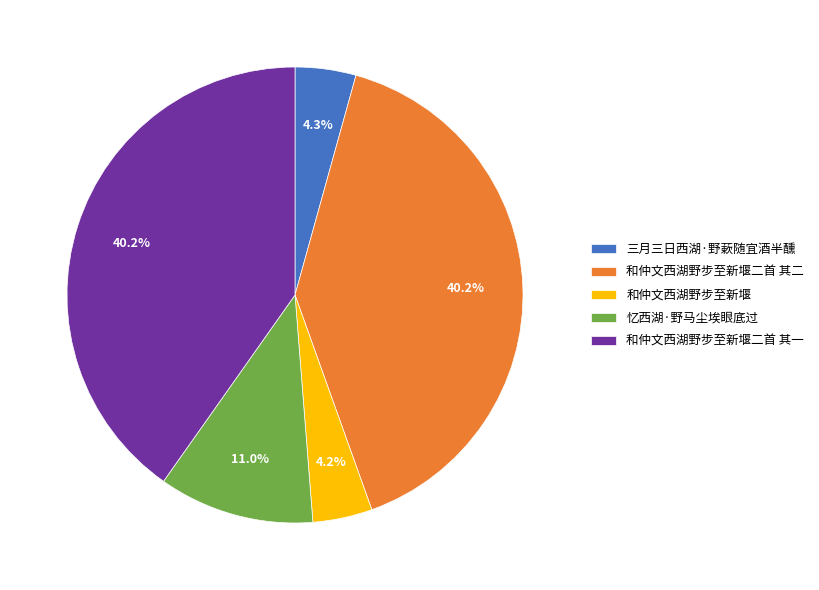

To the nearest percent, what portion does 和仲文西湖野步至新堰 represent?

4%